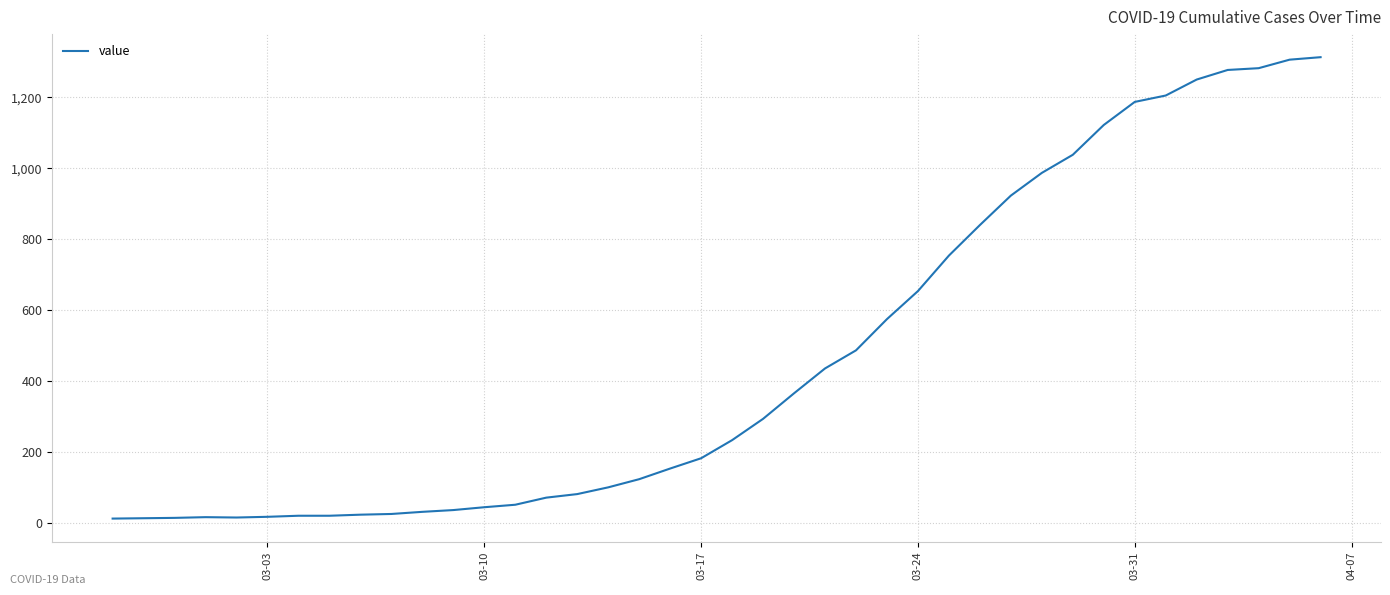

What is the greatest value displayed?

1313